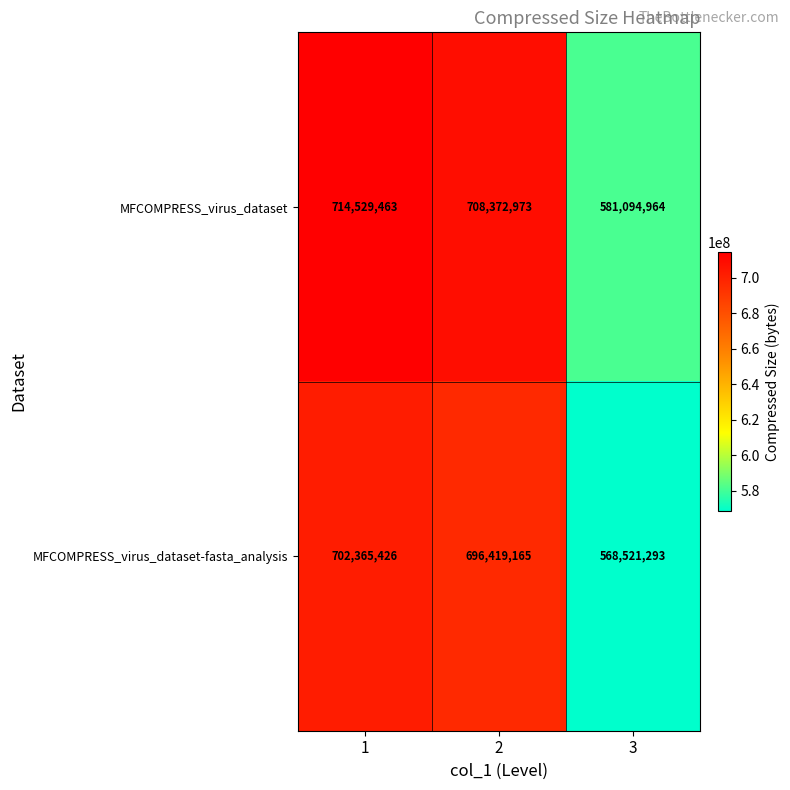

What is the smallest value displayed?

568521293